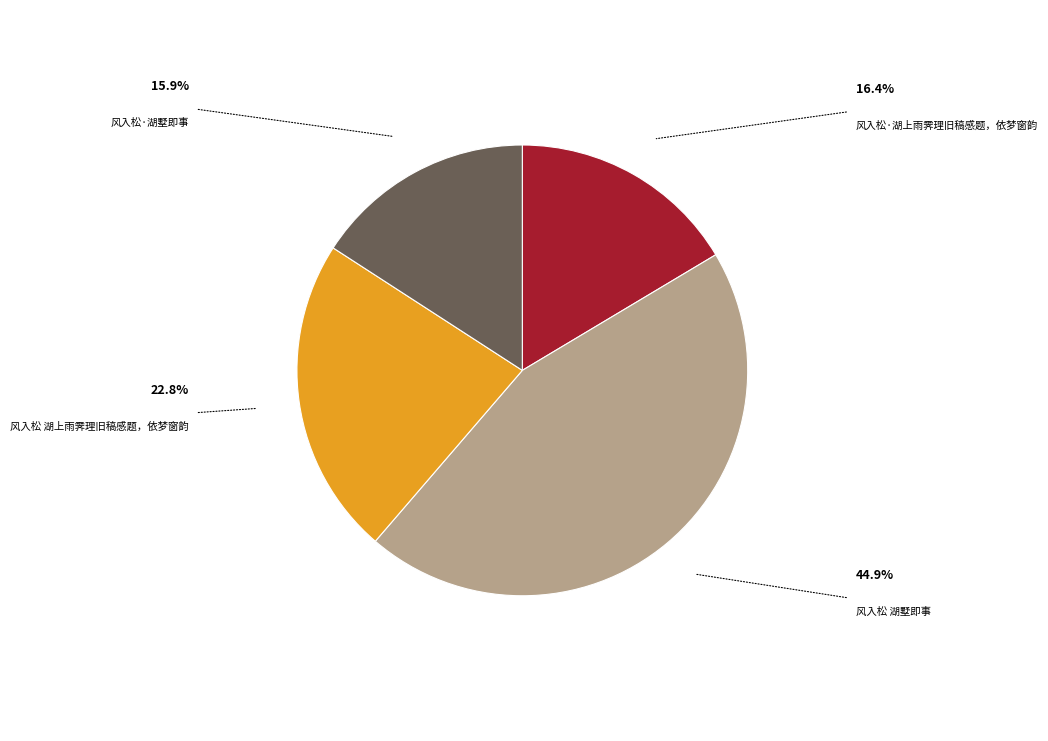

Rank the categories by value from highest to lowest.

风入松 湖墅即事, 风入松 湖上雨霁理旧稿感题，依梦窗韵, 风入松·湖上雨霁理旧稿感题，依梦窗韵, 风入松·湖墅即事